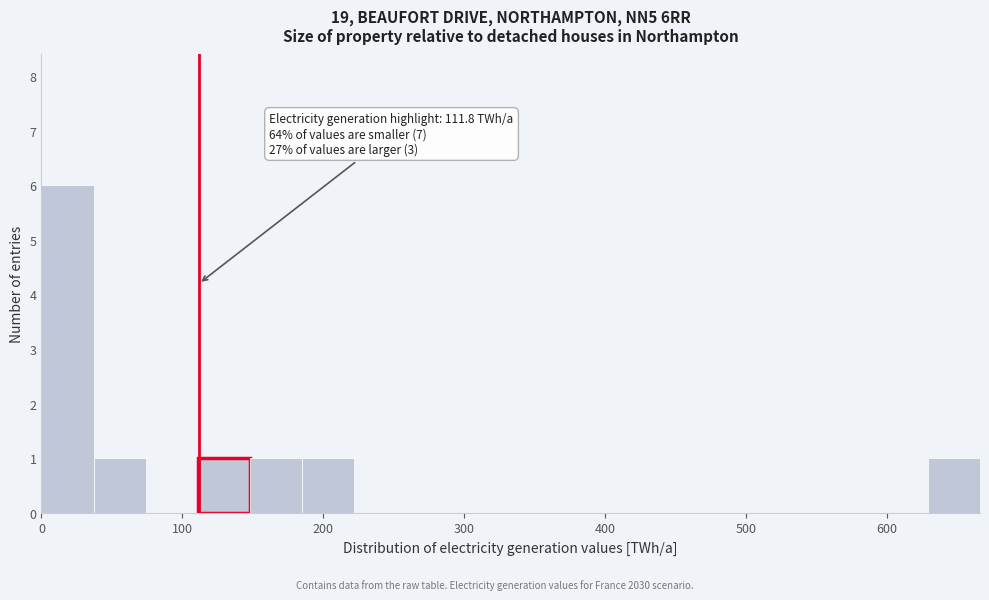

Read against the x-axis, roughly where is the centre of the tallest bar?

20